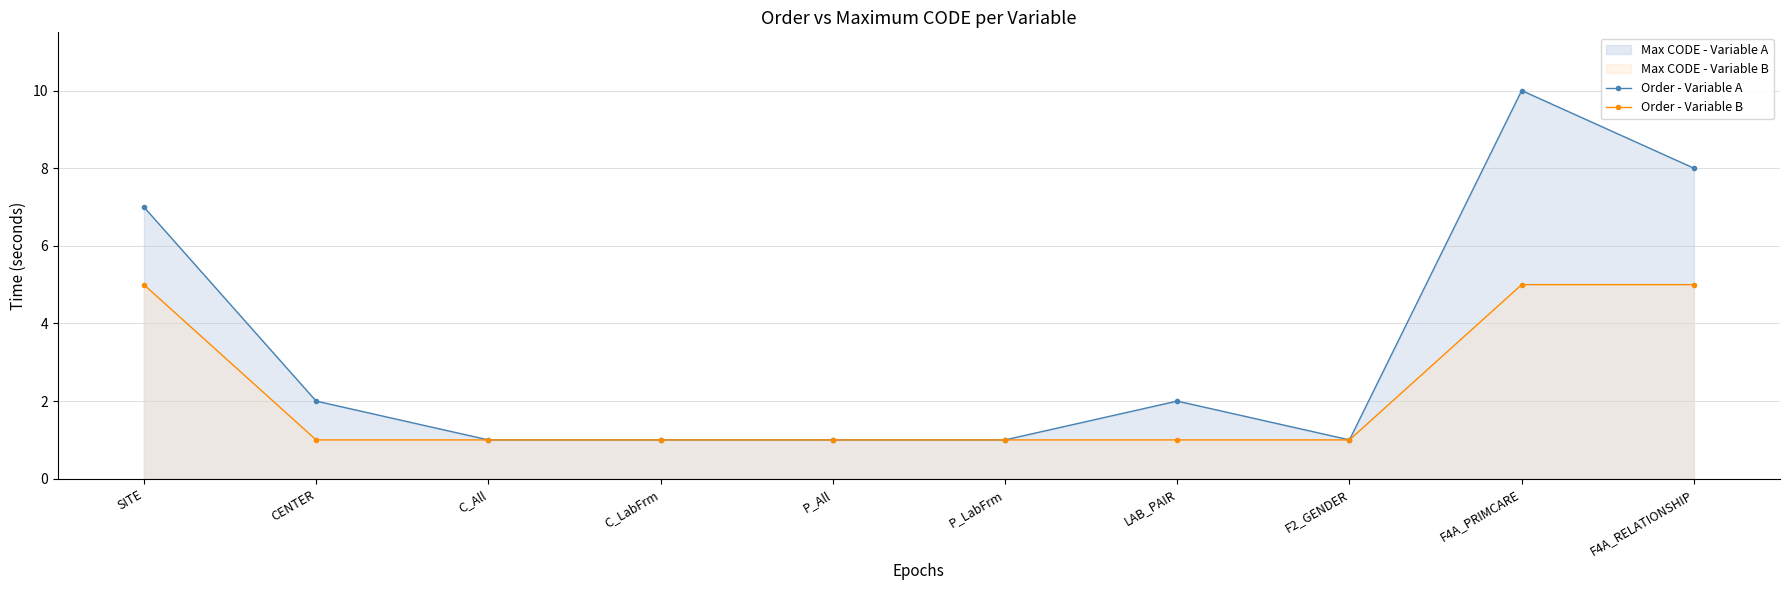

How many lines are shown in the chart?

2